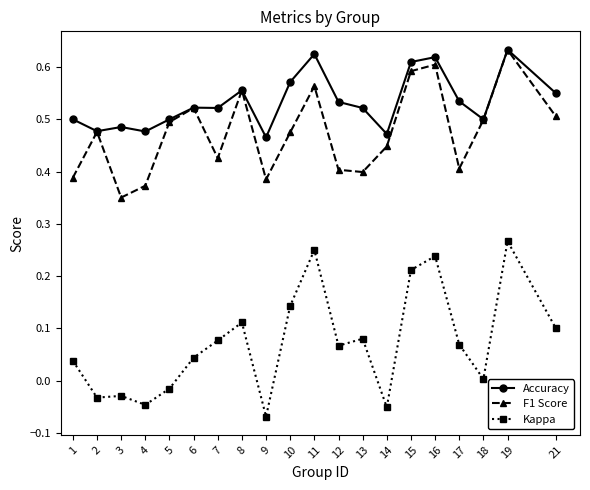

Is the value of Kappa at 9 greater than the value of F1 Score at 10?

No